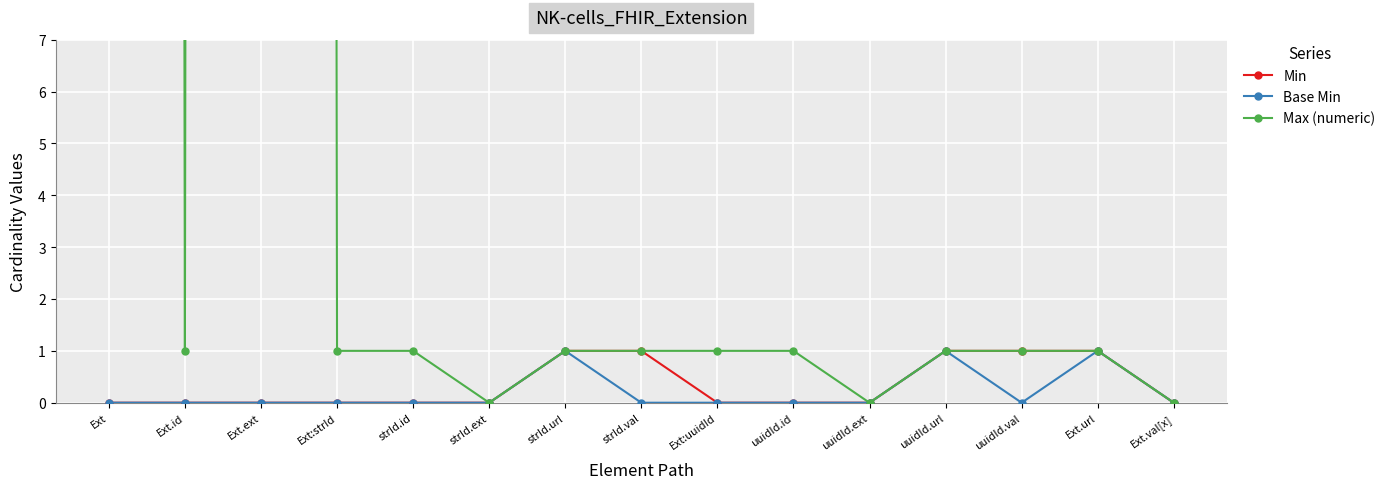

How many lines are shown in the chart?

3